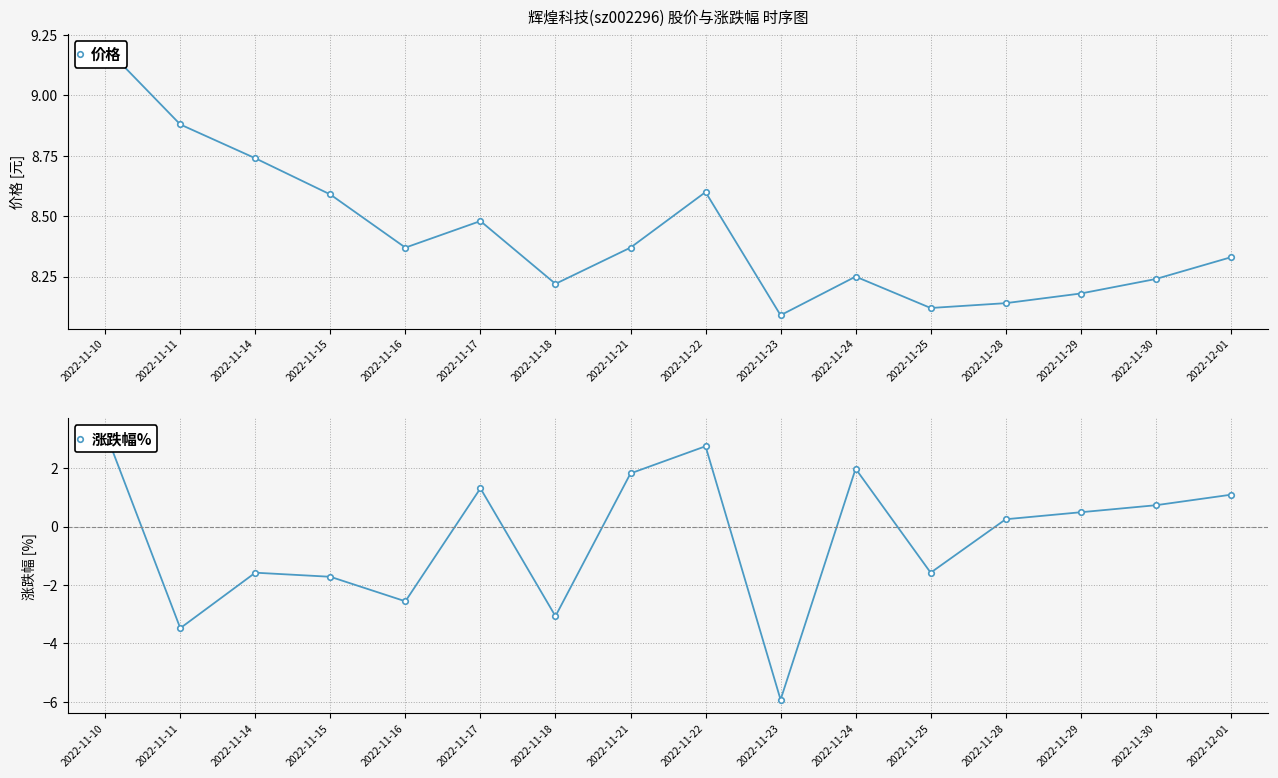

What is the lowest value of the 价格 series?

8.1